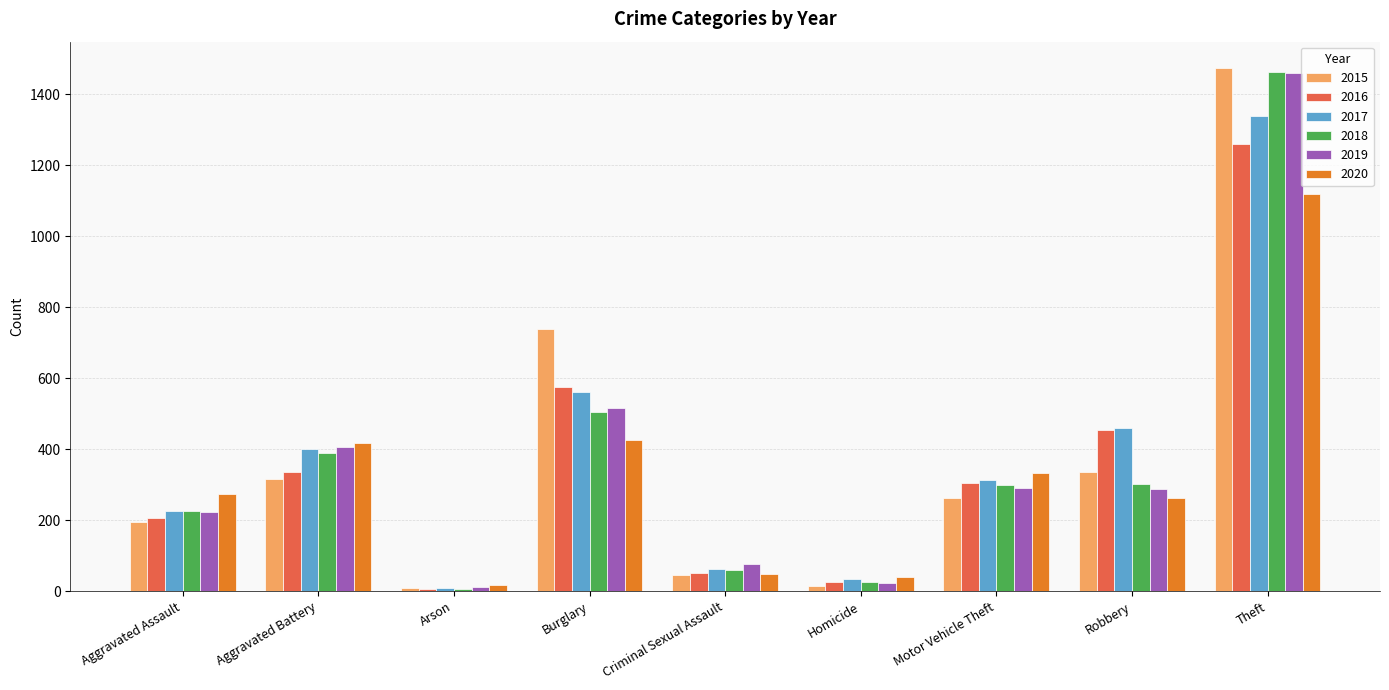

At which category does the chart reach its peak across all series?

Theft